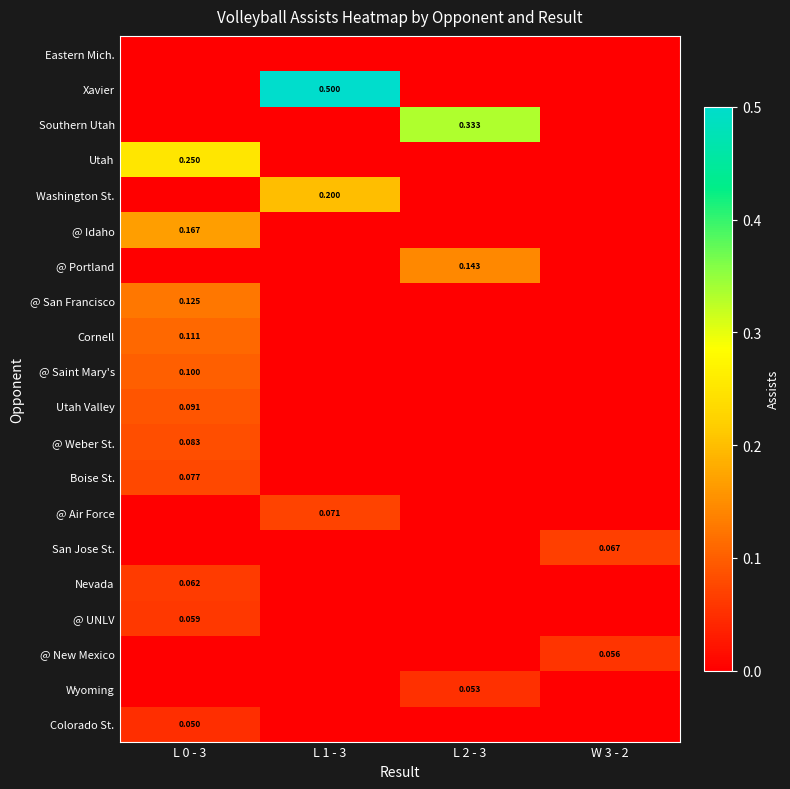

Between L 1 - 3 and W 3 - 2, which series saw the biggest shift?

Xavier